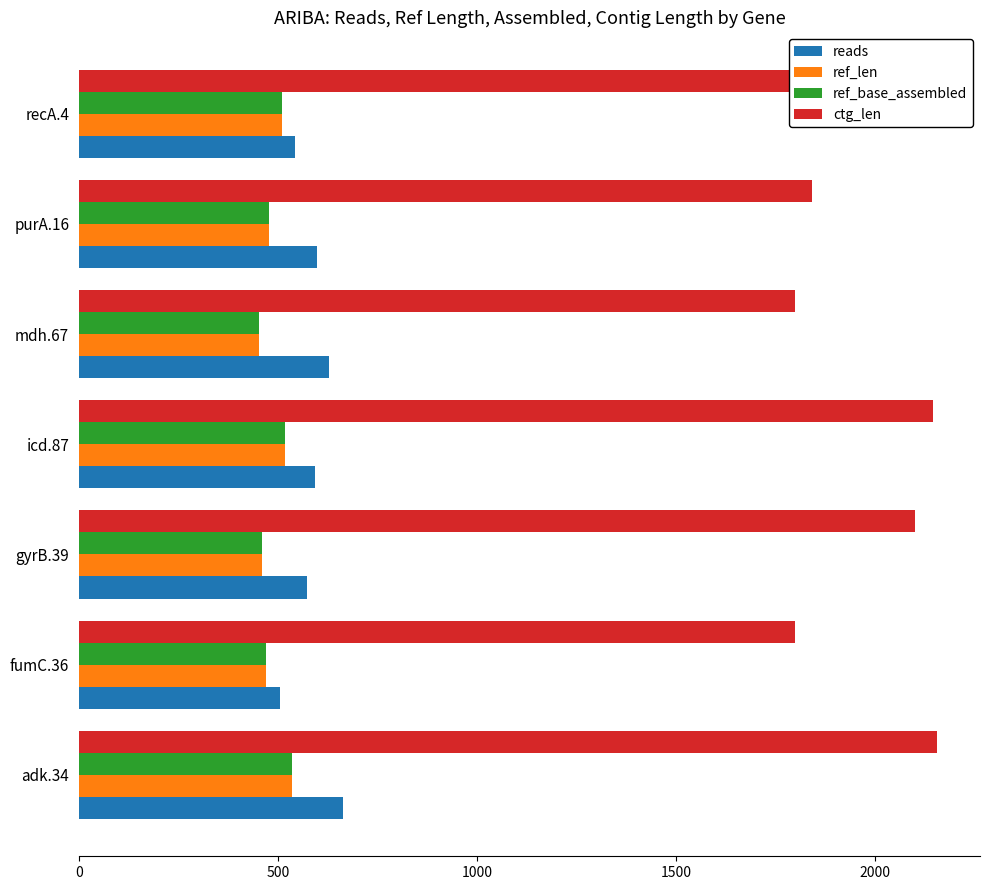

What is the highest value of the ref_base_assembled series?

536